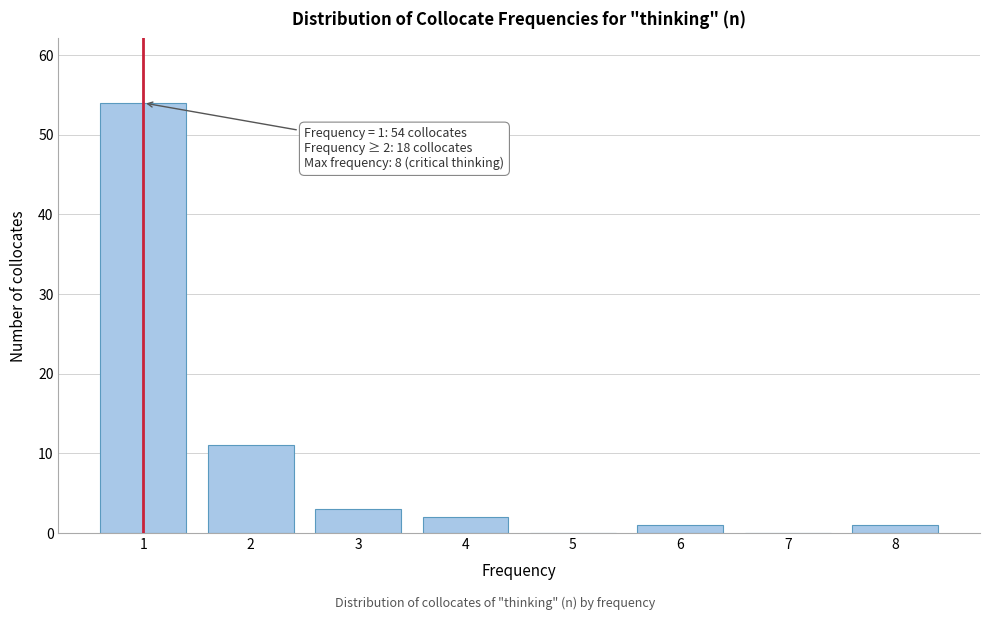

Reading left to right, list all the values displayed in this chart.

1=54	2=11	3=3	4=2	5=0	6=1	7=0	8=1